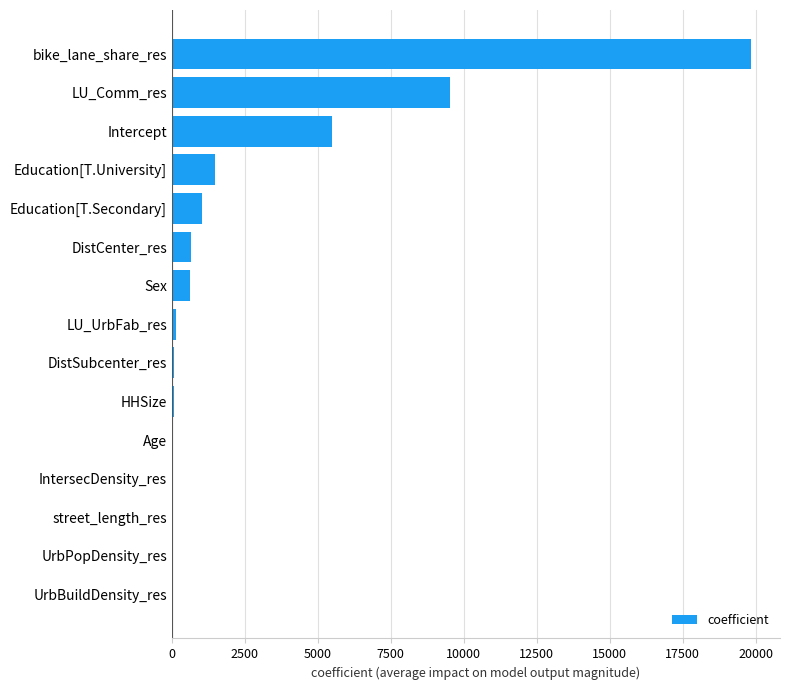

Which category has the highest value across all series?

bike_lane_share_res